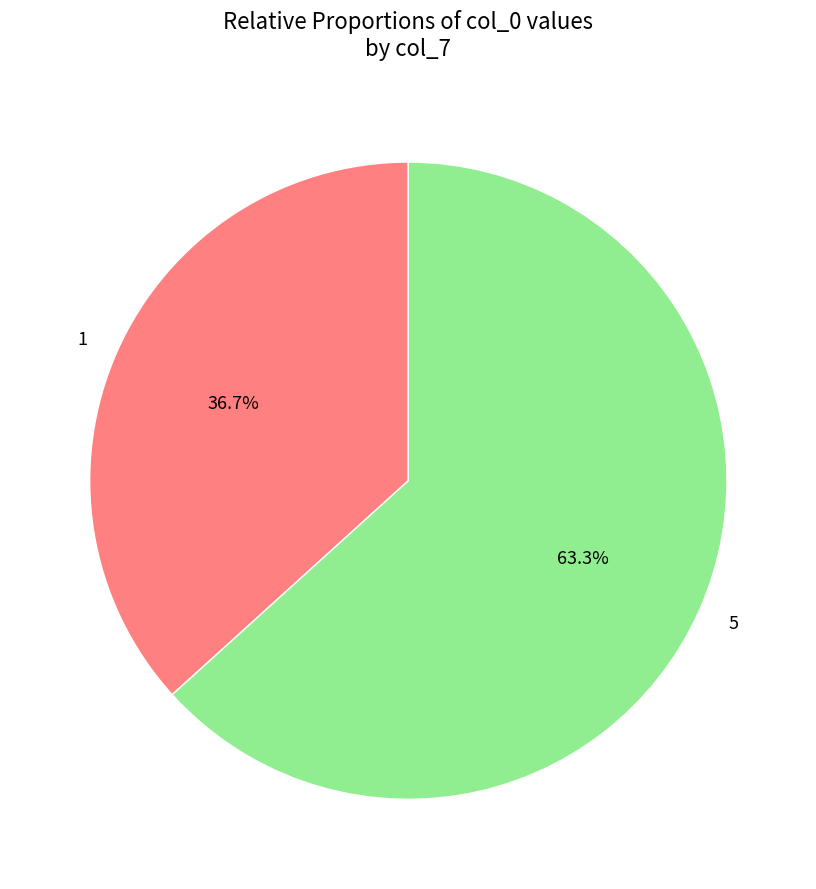

Does 5 represent more than half of the total?

Yes